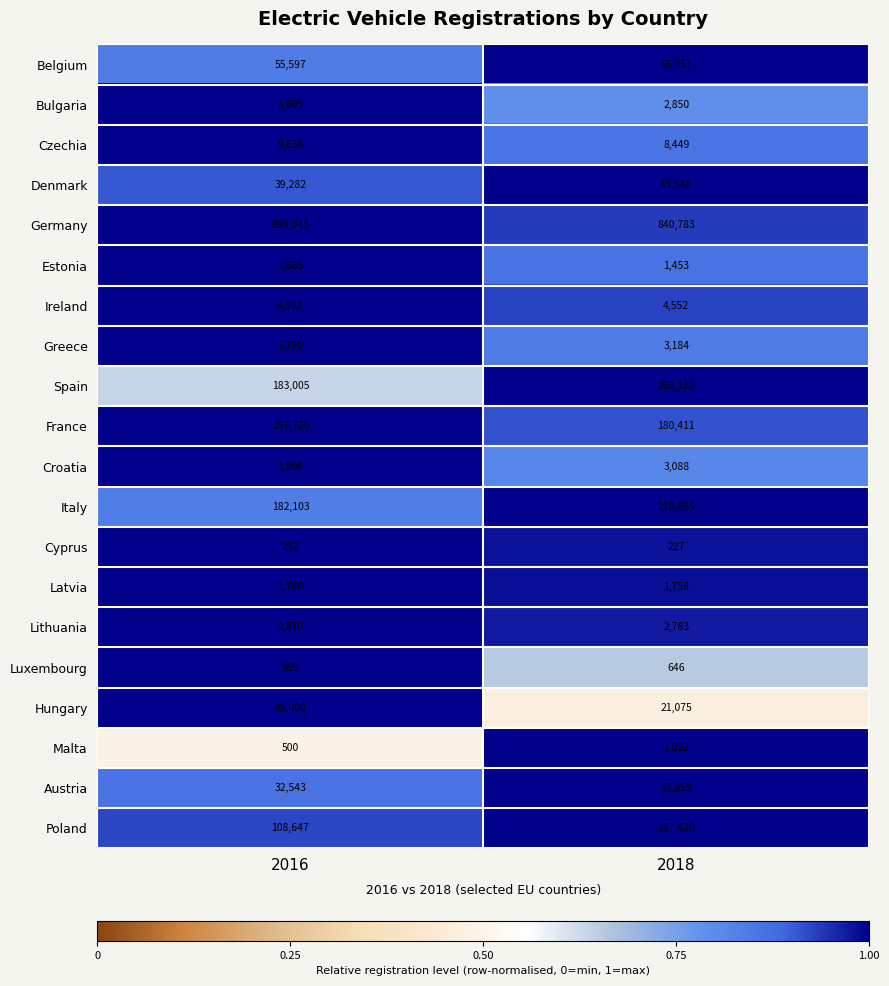

Which label corresponds to the smallest value in the chart?

2018